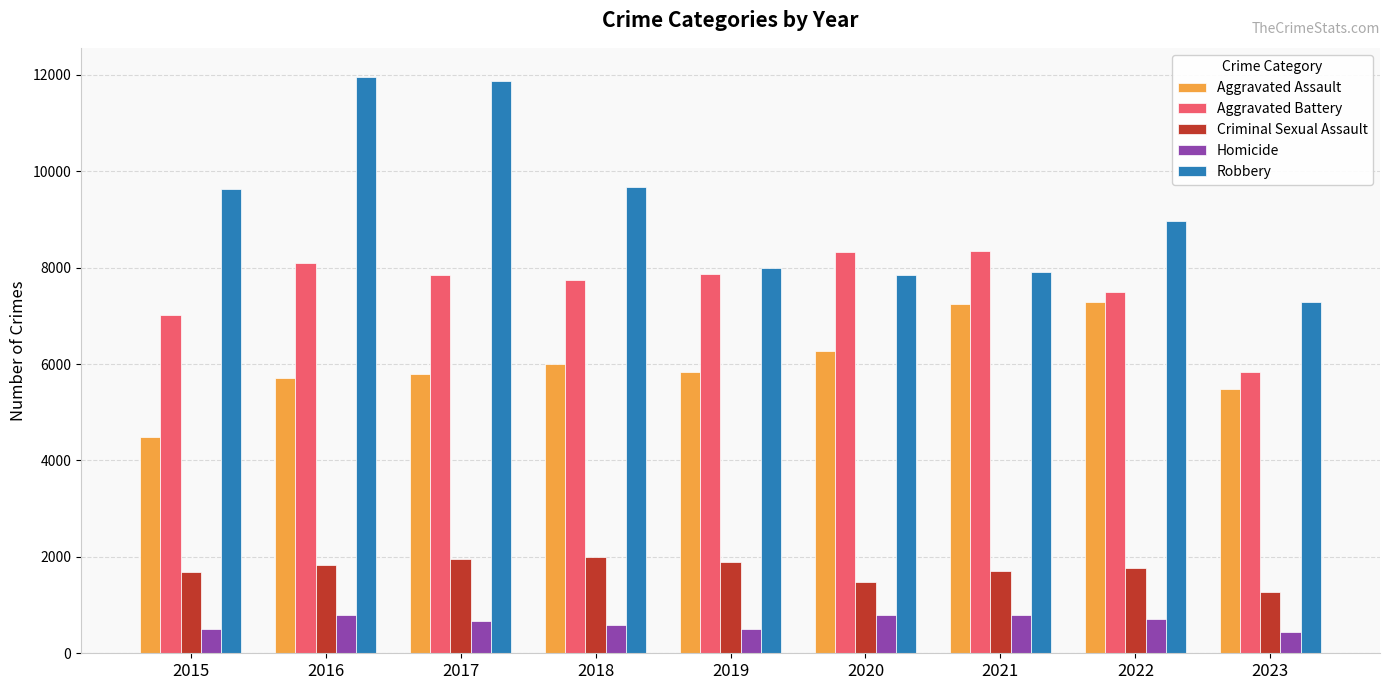

At how many categories does at least one series exceed 6018?

9